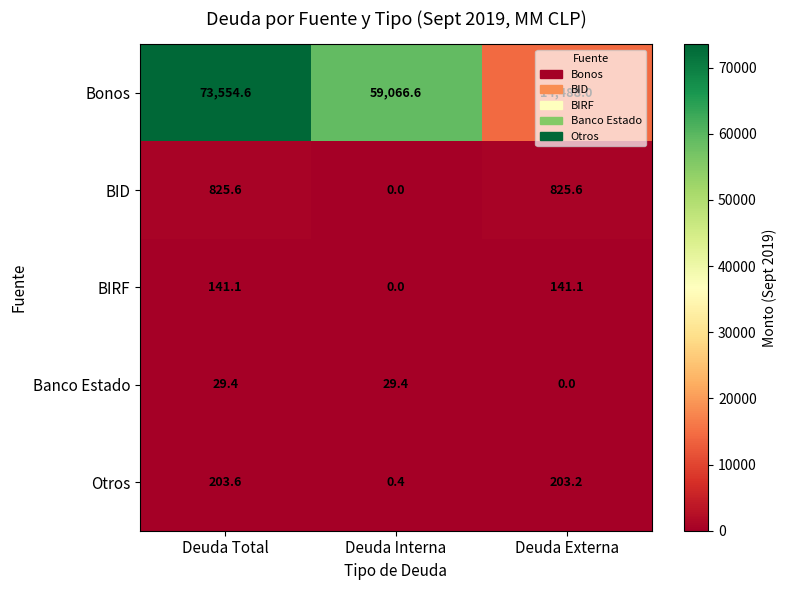

The BIRF series shows 43.2 at Deuda Interna. True or false?

False